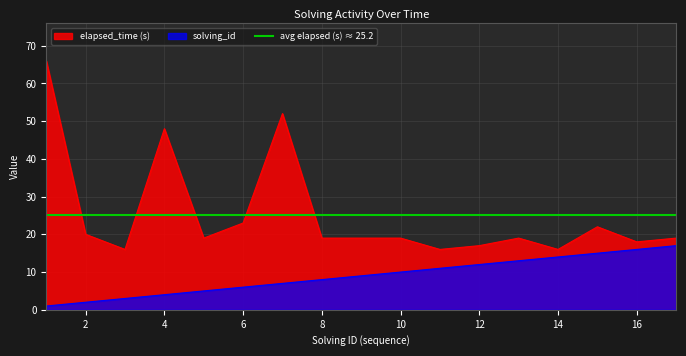

What is the sum of the elapsed_time values at 3 and 1?

82